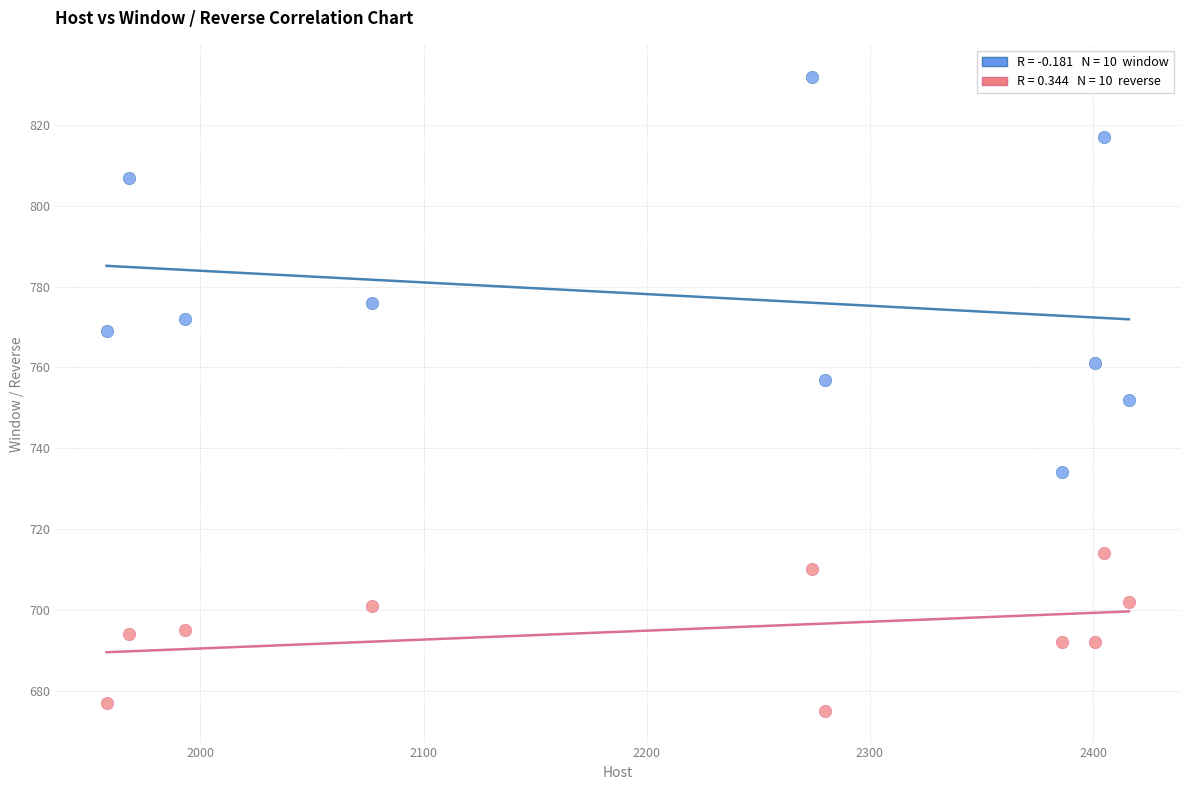

Across all data points, what is the range of Y values (max minus min)?

157